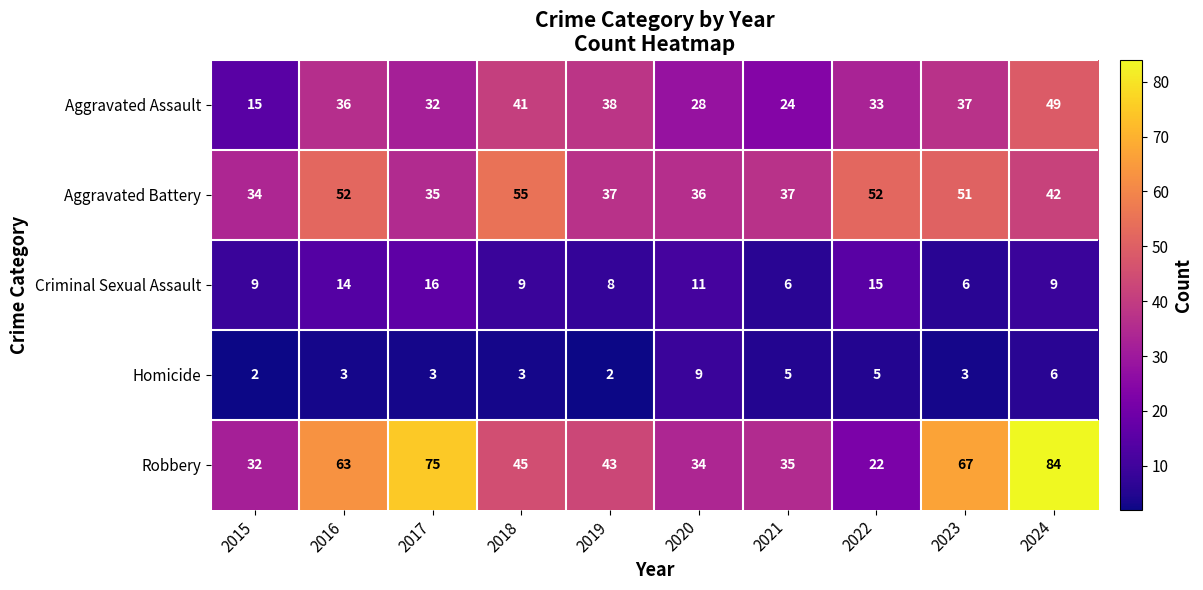

Which series has the largest range (max minus min)?

Robbery